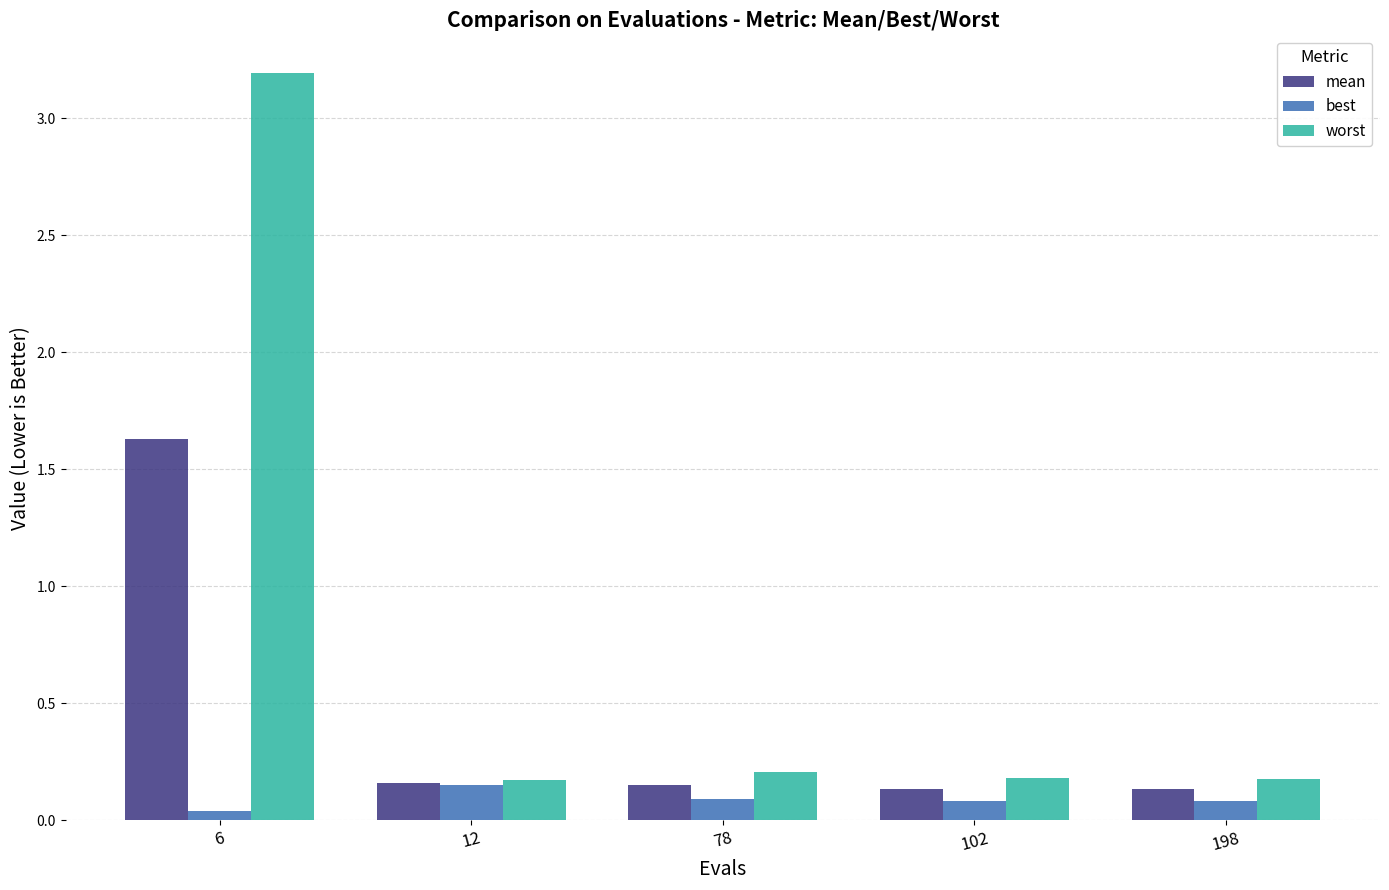

What is the difference between the maximum and minimum values in the mean series?

1.5